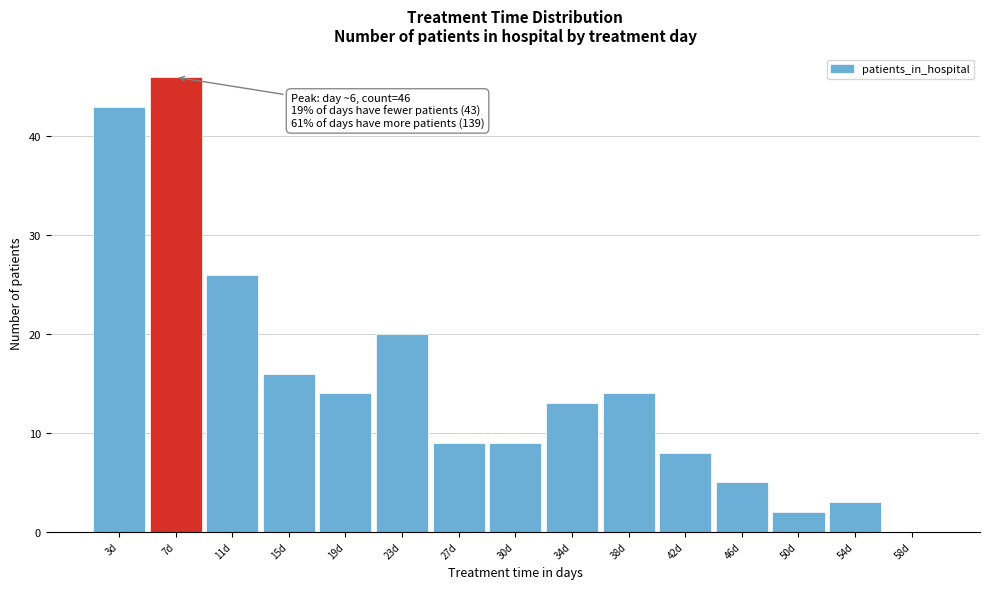

Over which range of the x-axis is the bar tallest?

5.0 to 9.0